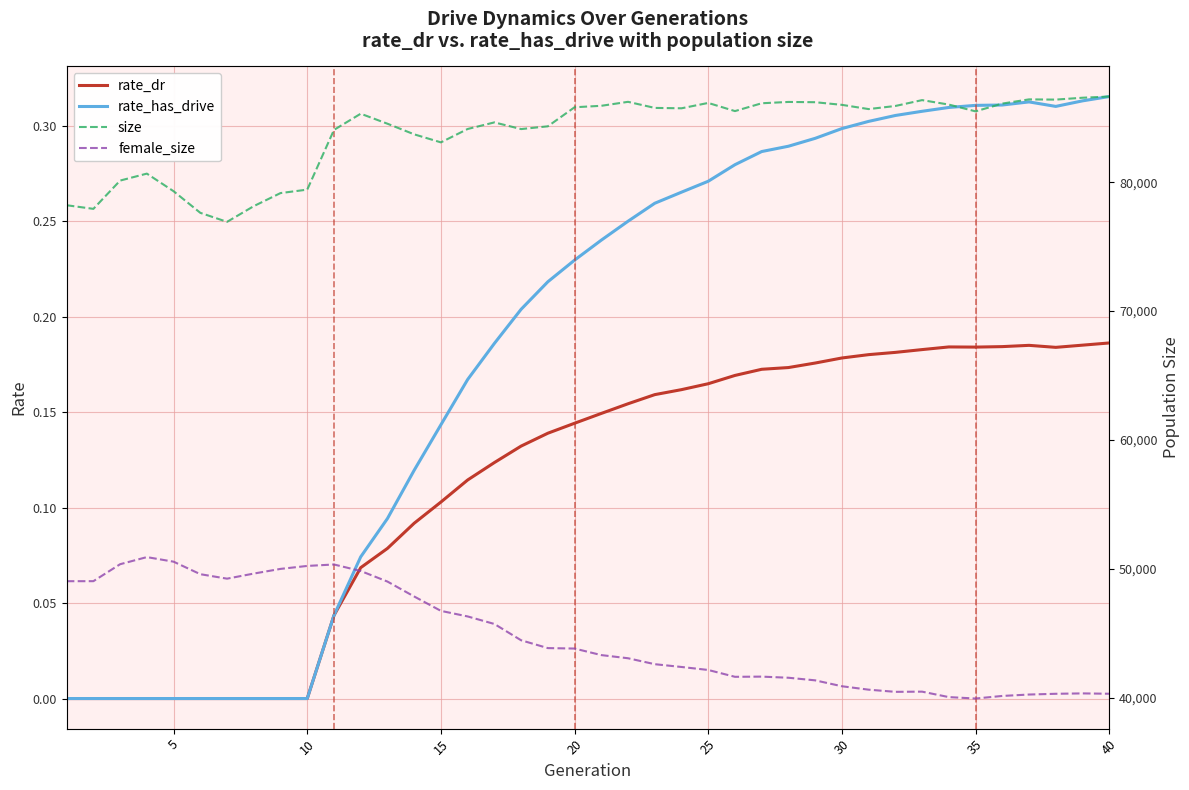

True or false: rate_has_drive and rate_dr intersect in this chart.

False